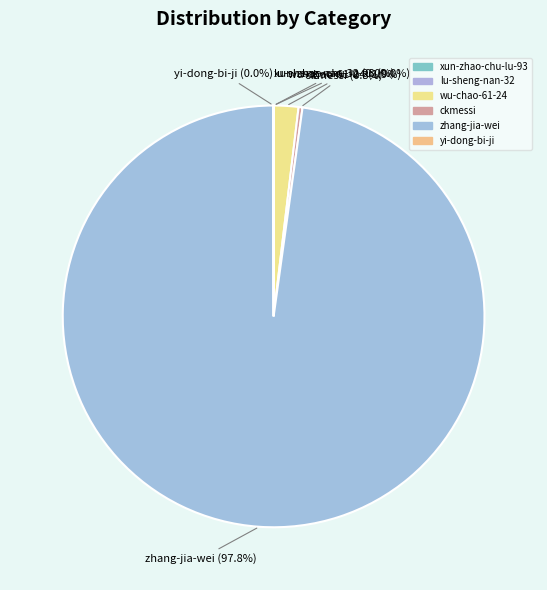

Which has a higher value, zhang-jia-wei or ckmessi?

zhang-jia-wei